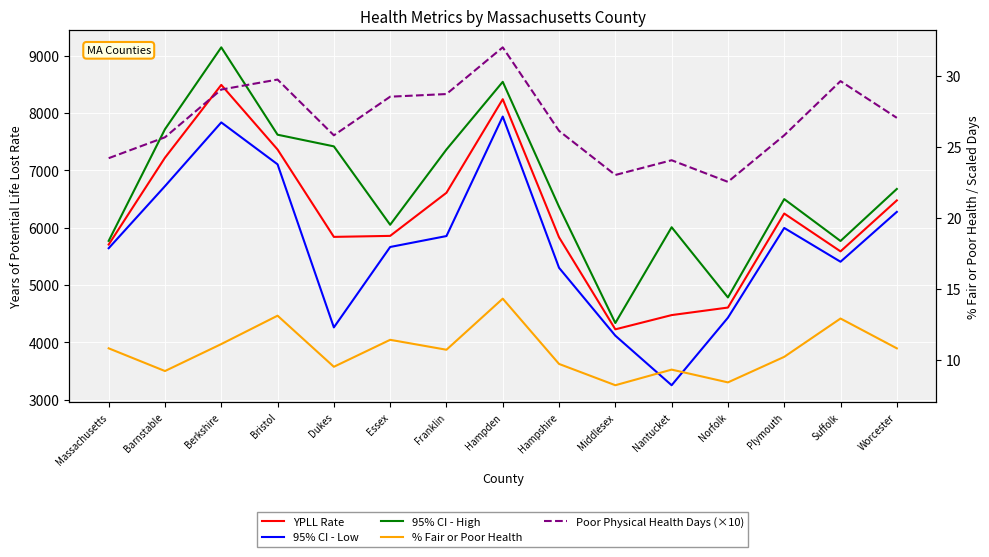

How many data points in 95% CI - Low are above 5661?

8